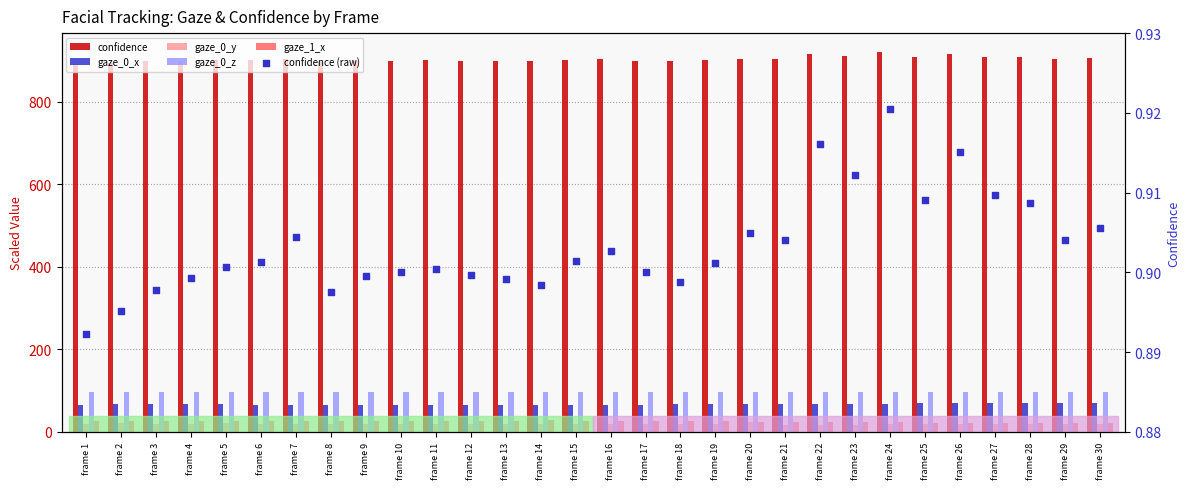

Which series contains the lowest Y value?

confidence (raw)